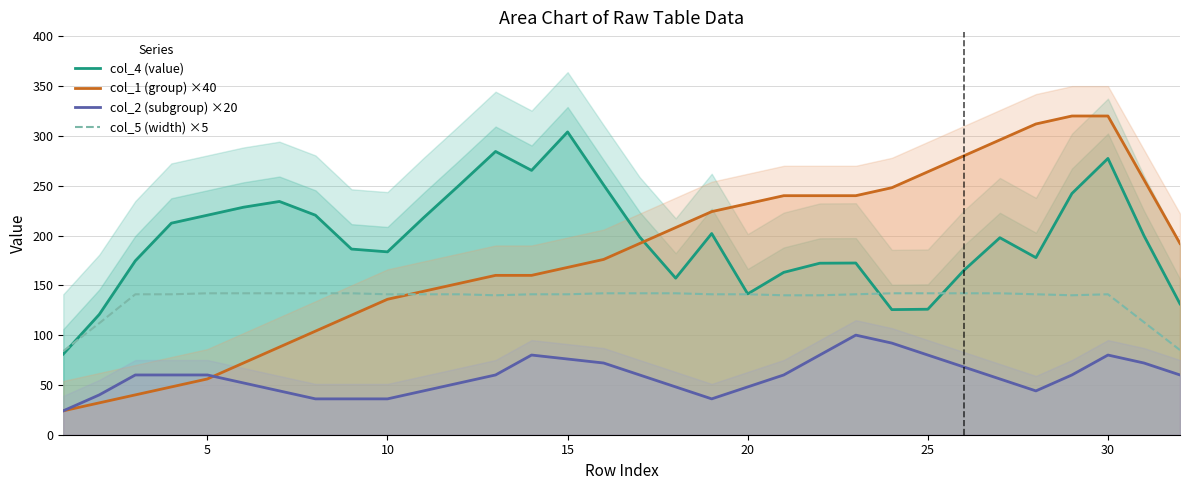

Rank the series by their maximum value, from highest to lowest.

col_1 (group) ×40, col_4 (value), col_5 (width) ×5, col_2 (subgroup) ×20